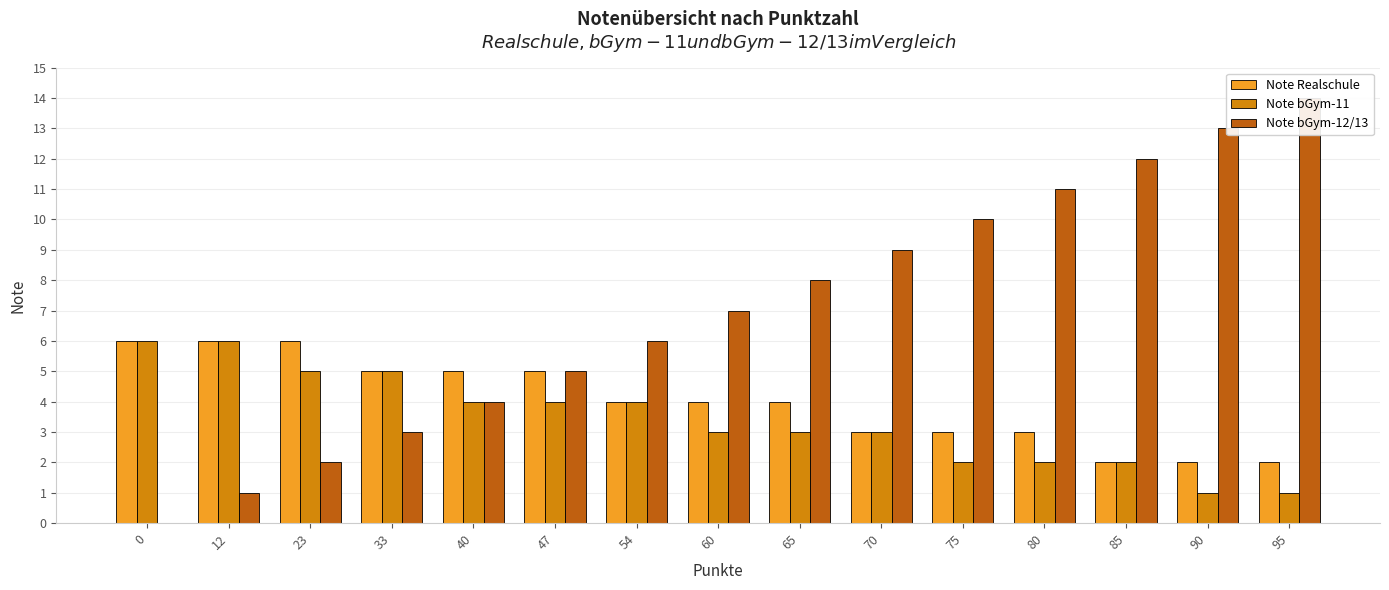

What is the highest value of the Note bGym-11 series?

6